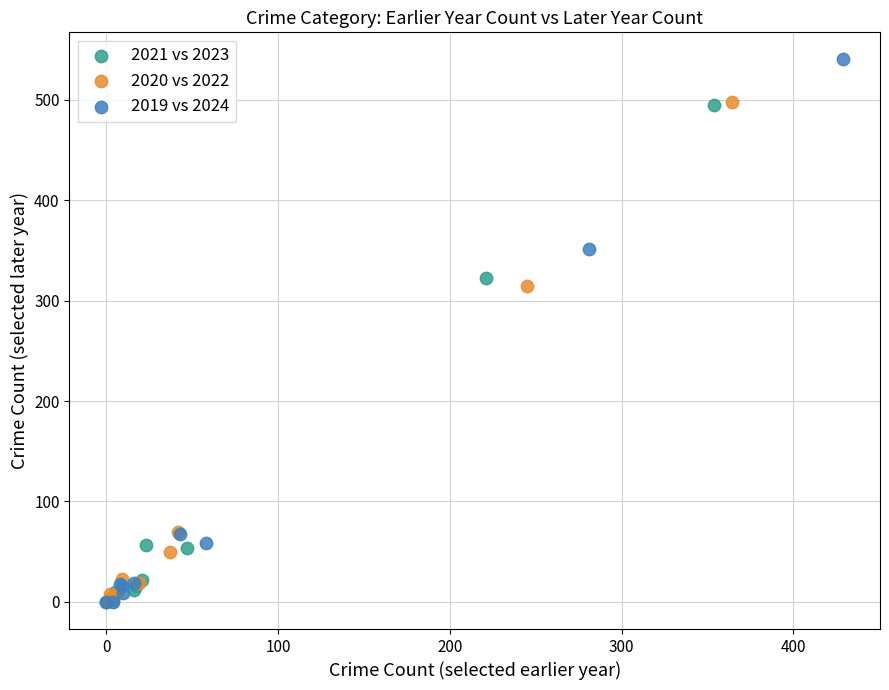

What are all the series names shown in the legend?

2021 vs 2023, 2020 vs 2022, 2019 vs 2024